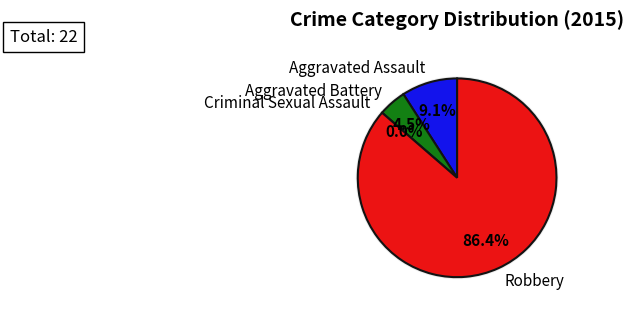

Which category has the smallest portion of the pie?

Criminal Sexual Assault